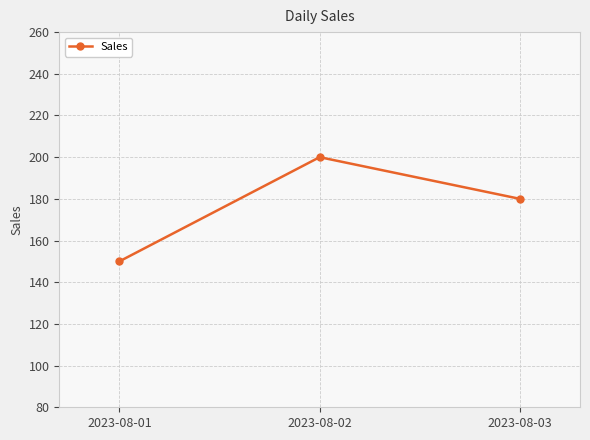

Where does the data first go above 180?

2023-08-02